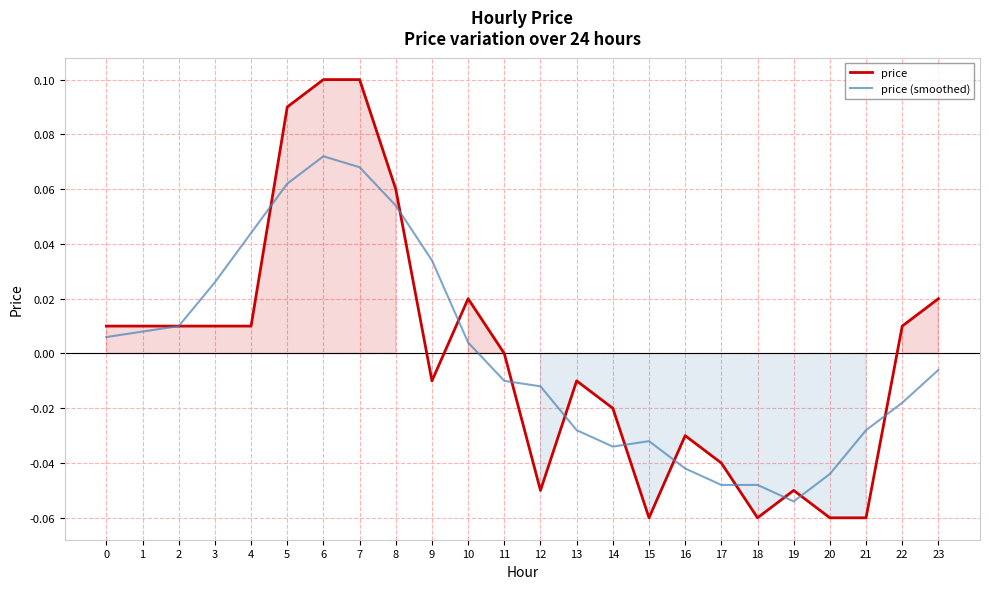

What are all the series names shown in the legend?

price, price (smoothed)